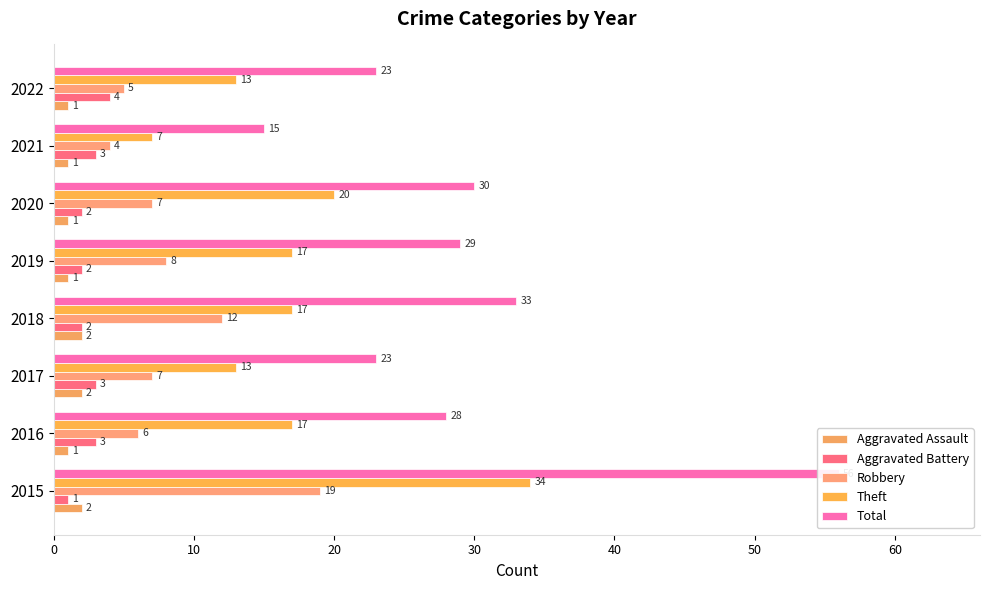

What is the average value of the Theft series?

17